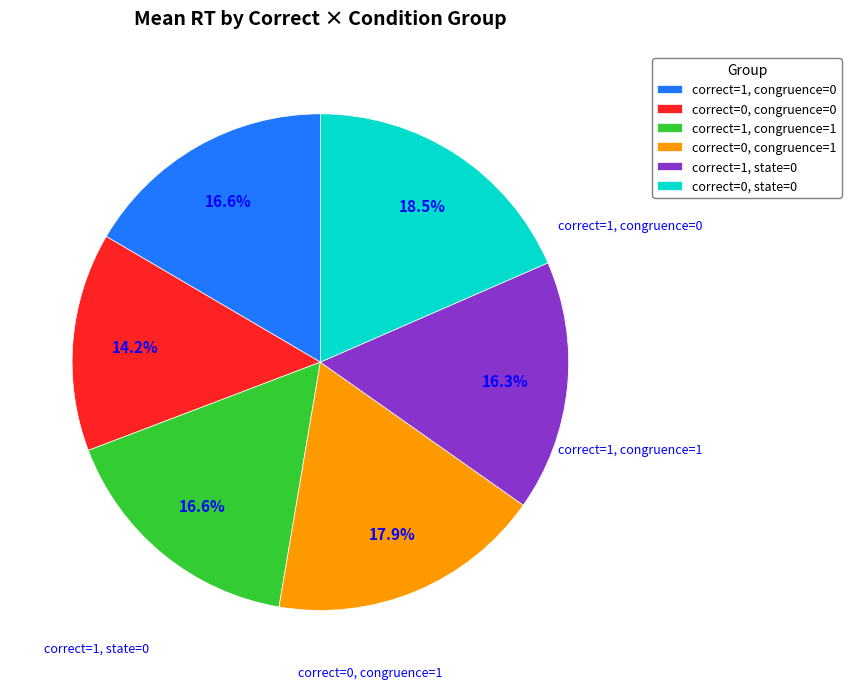

Count the number of slices in the pie.

6